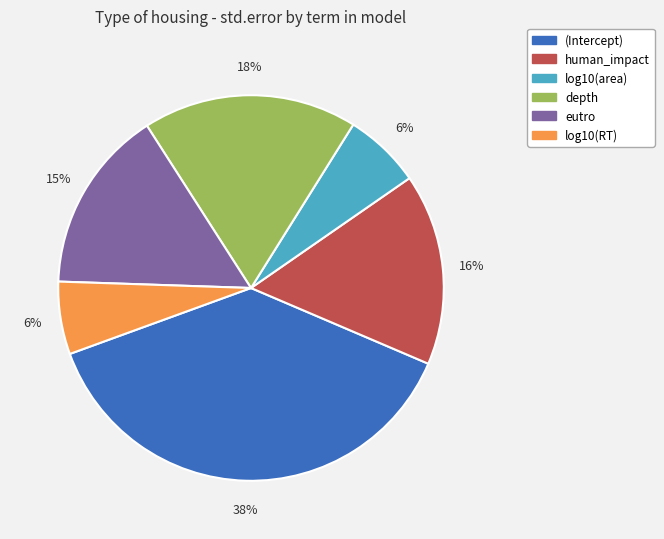

To the nearest percent, what is the difference between the eutro and log10(area) slice percentages?

9%